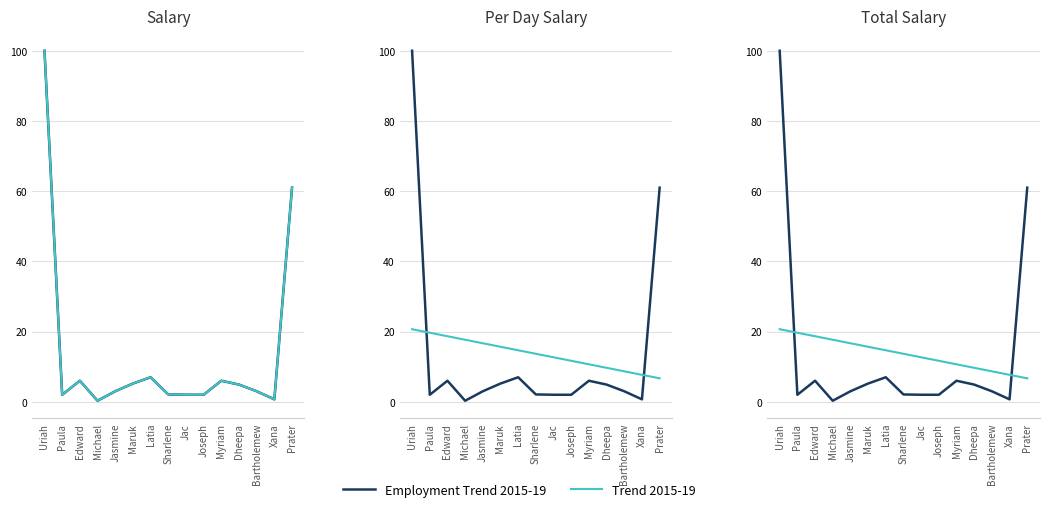

What is the label of the 1st point from the left?

Uriah